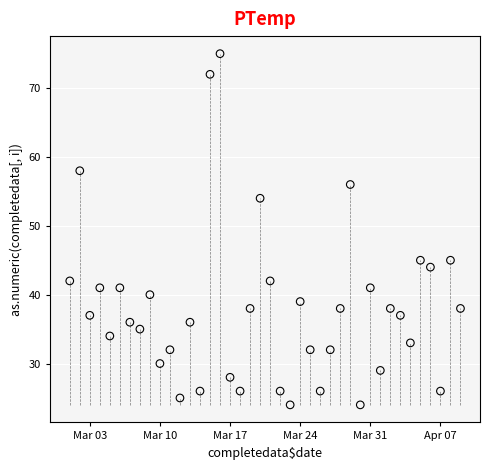

What is the range of Y values (max minus min)?

51